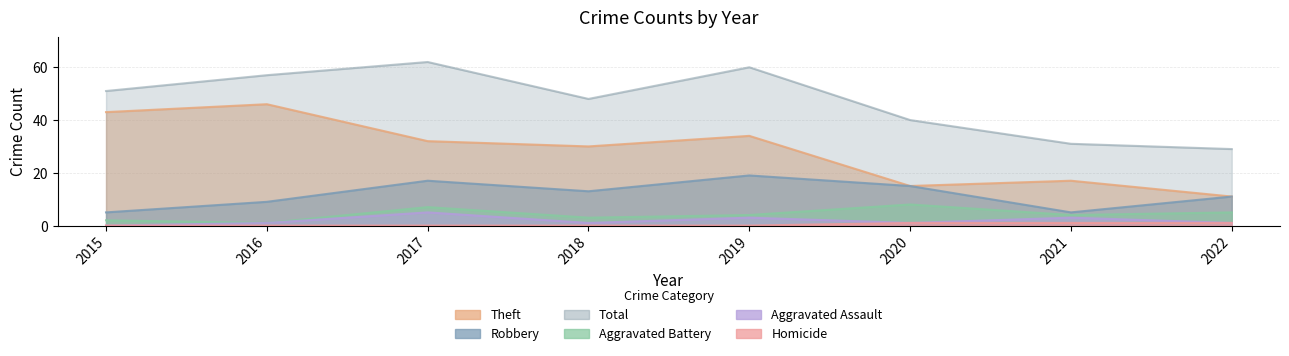

What is the highest value of the Theft series?

46